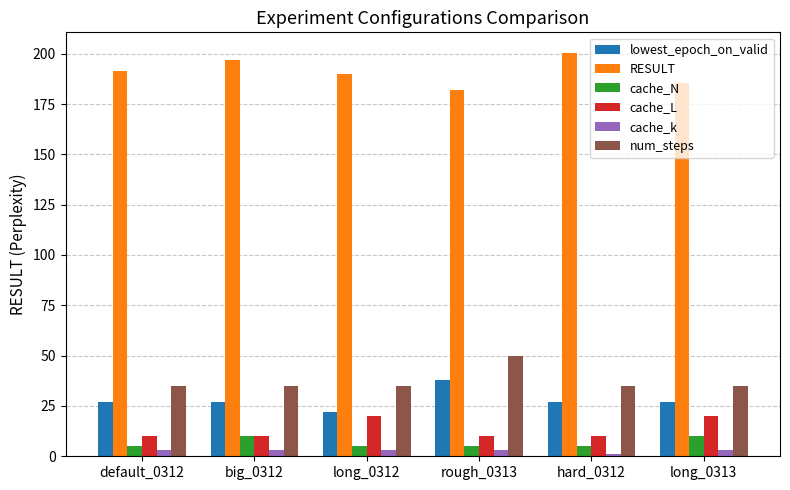

What is the sum of the num_steps values at long_0313 and big_0312?

70.0